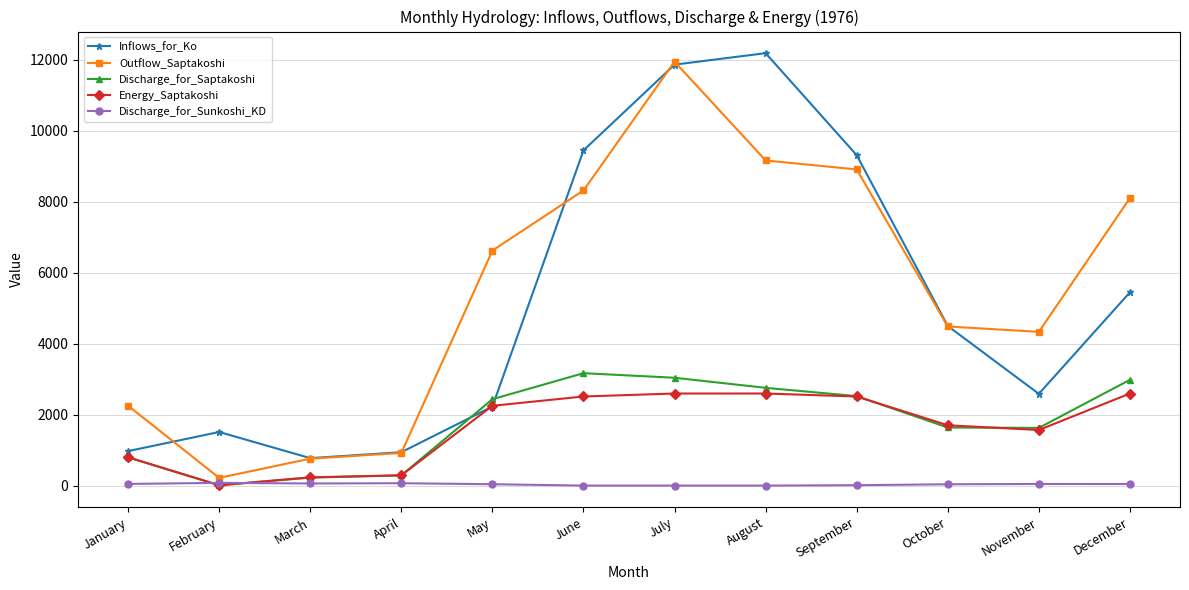

Which series changed the most between May and December?

Inflows_for_Ko